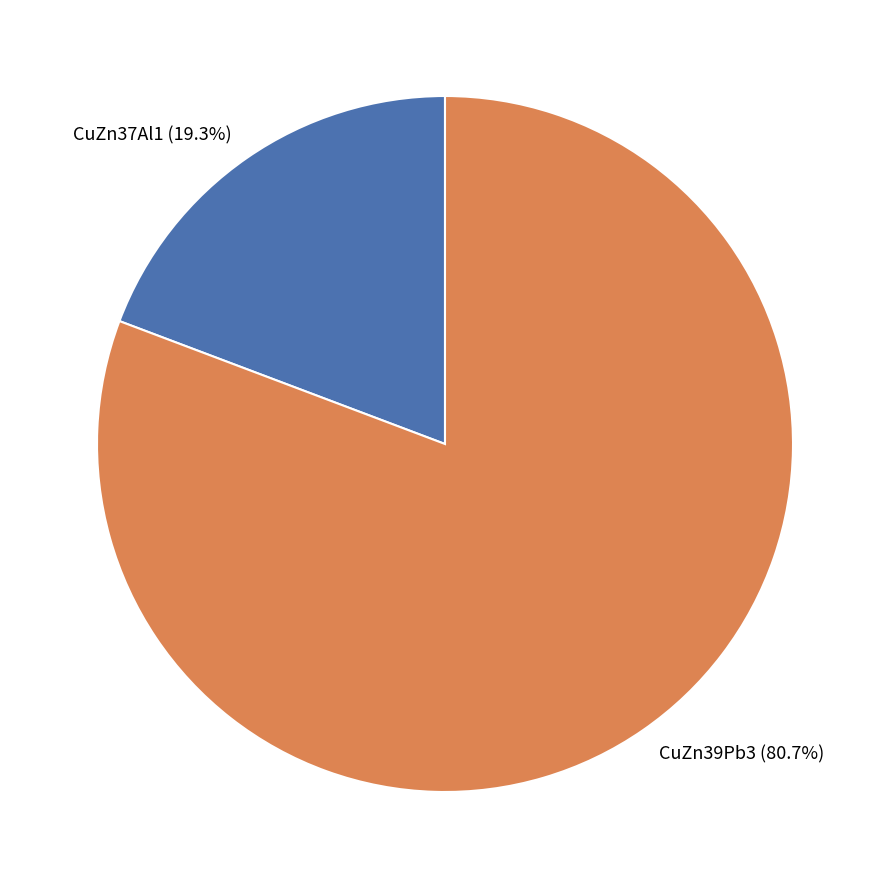

To the nearest percent, what is the combined percentage of CuZn37Al1 and CuZn39Pb3?

100%